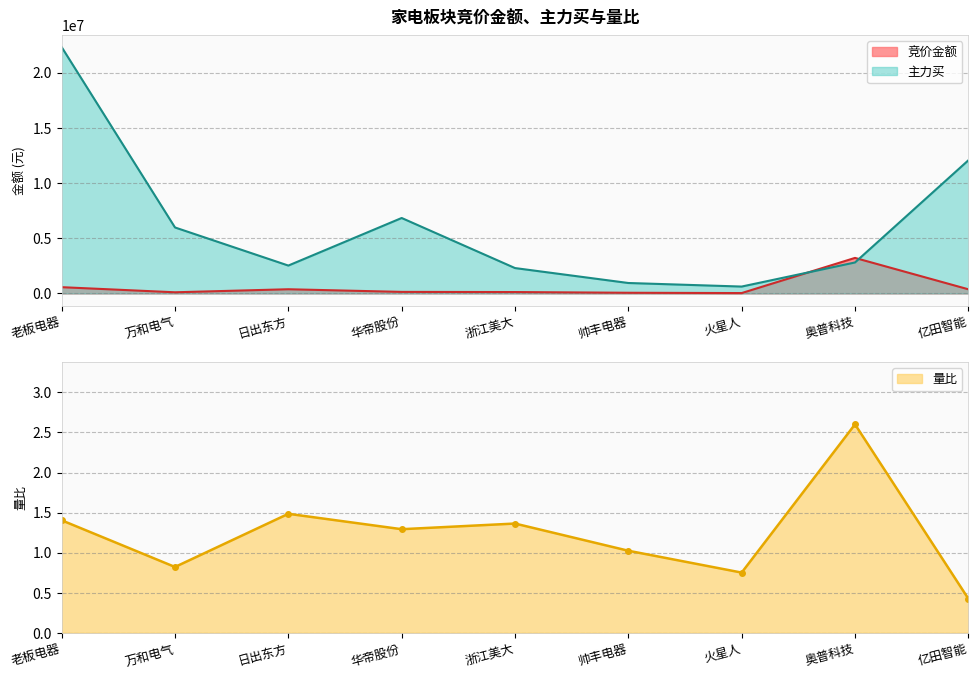

What is the label of the 4th point from the left?

华帝股份